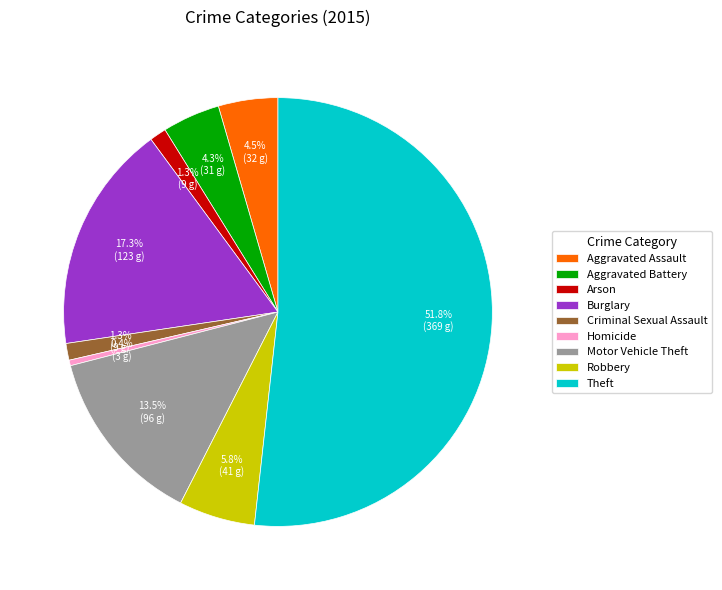

What percentage is NOT represented by Motor Vehicle Theft?

86.5%